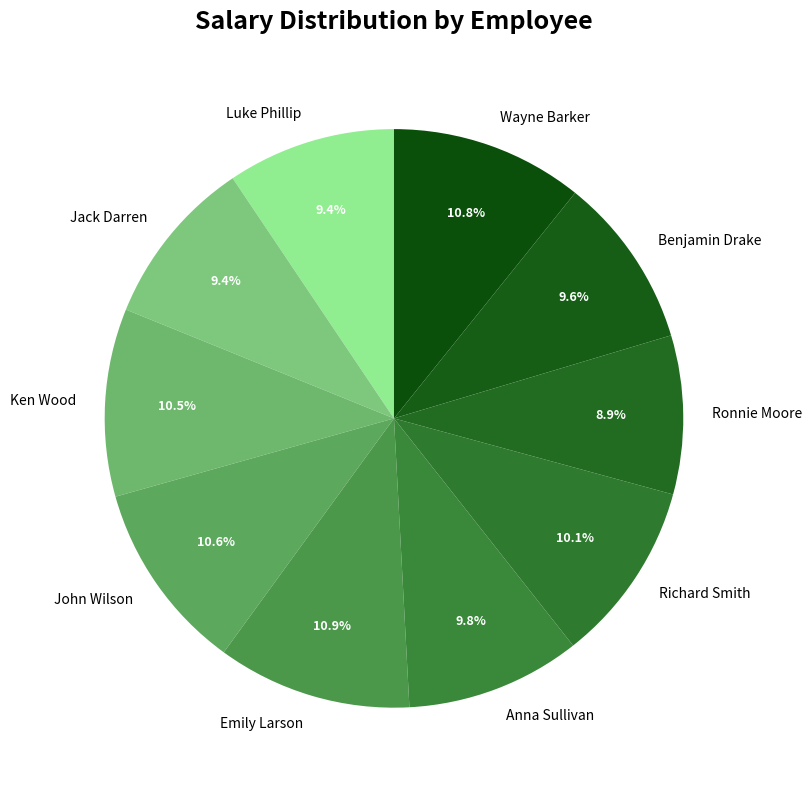

To the nearest percent, what portion does Richard Smith represent?

10%